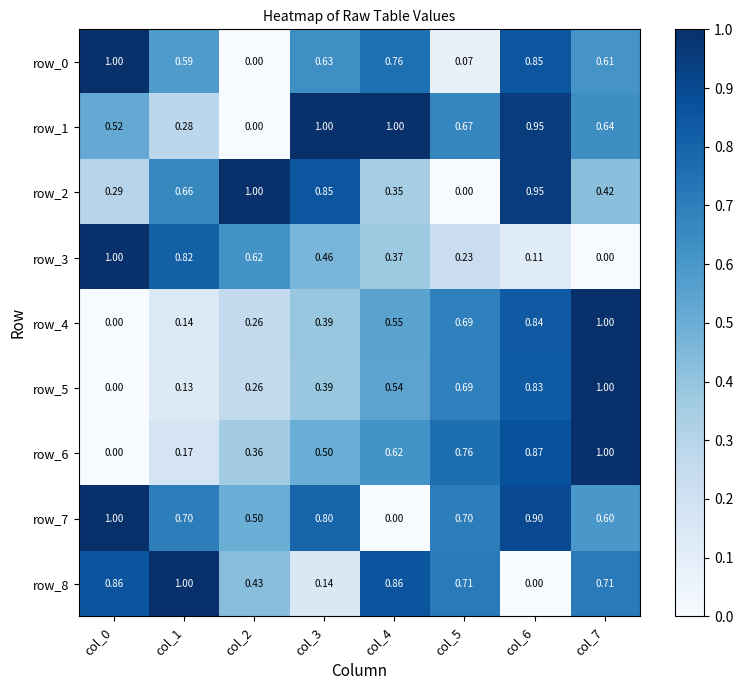

Is the value of row_6 at col_6 greater than the value of row_1 at col_2?

Yes